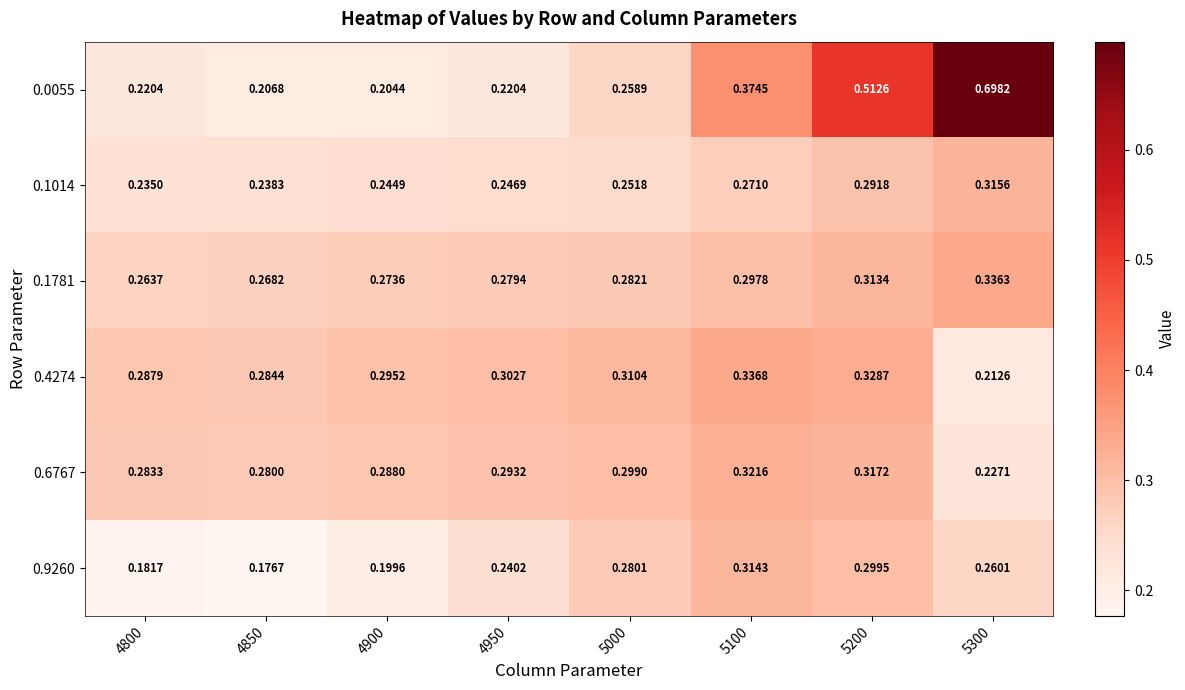

Is the value of 0.9260 at 4850 greater than the value of 0.4274 at 4950?

No